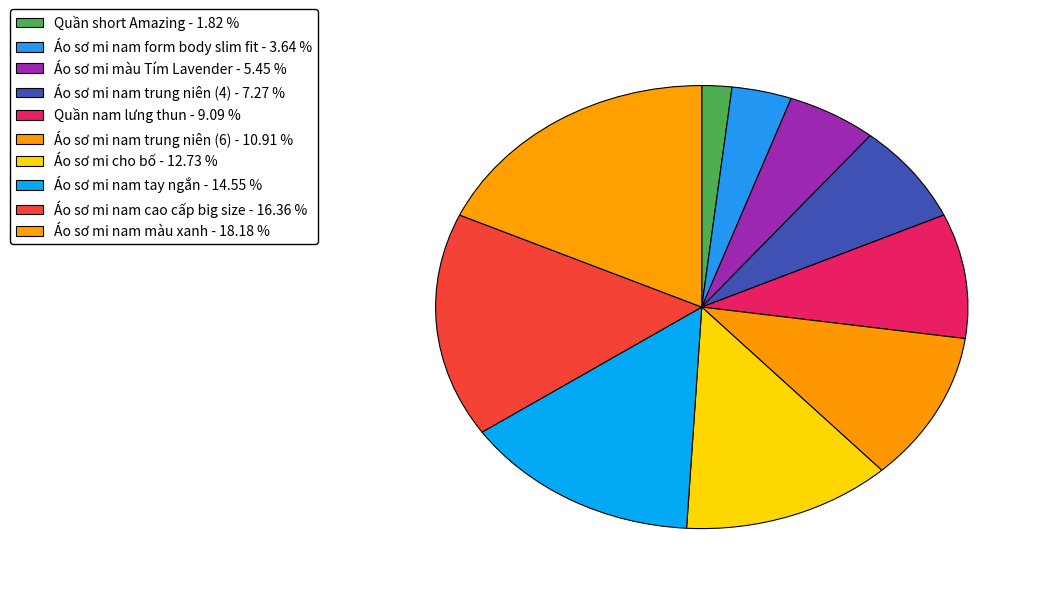

Which slice is the smallest?

Quần short Amazing